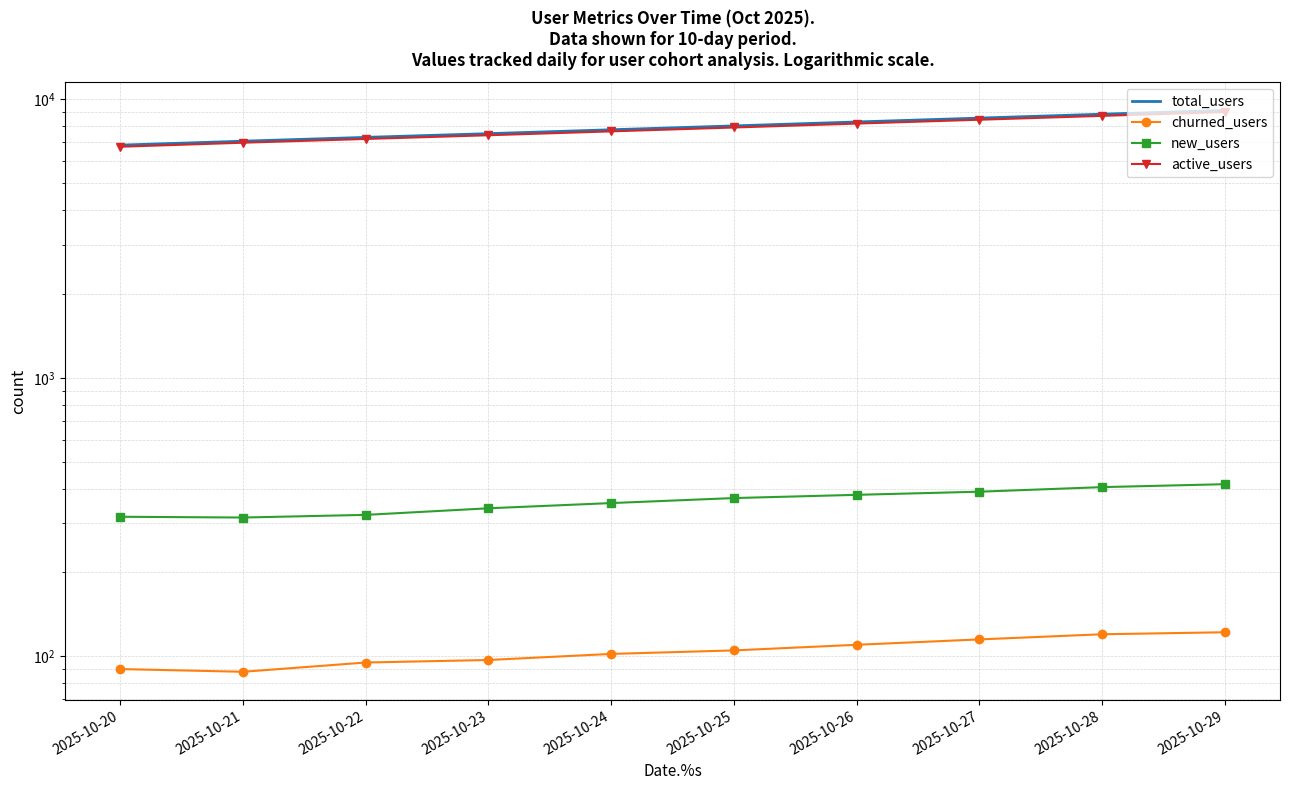

What is the sum of all total_users values?

79354